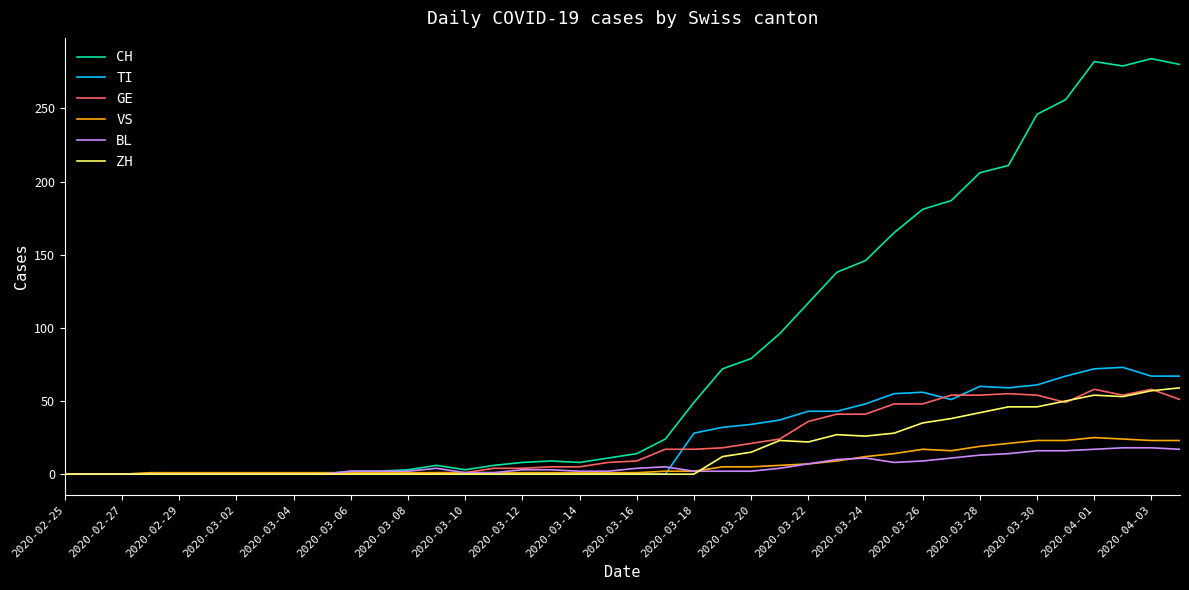

What is the highest value of the ZH series?

59